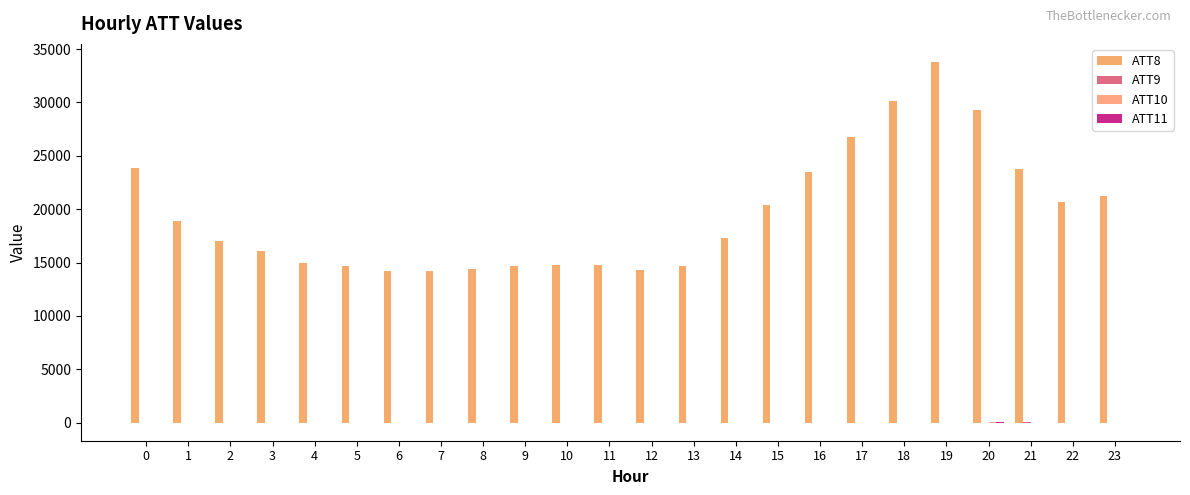

Count the number of categories in the chart.

24